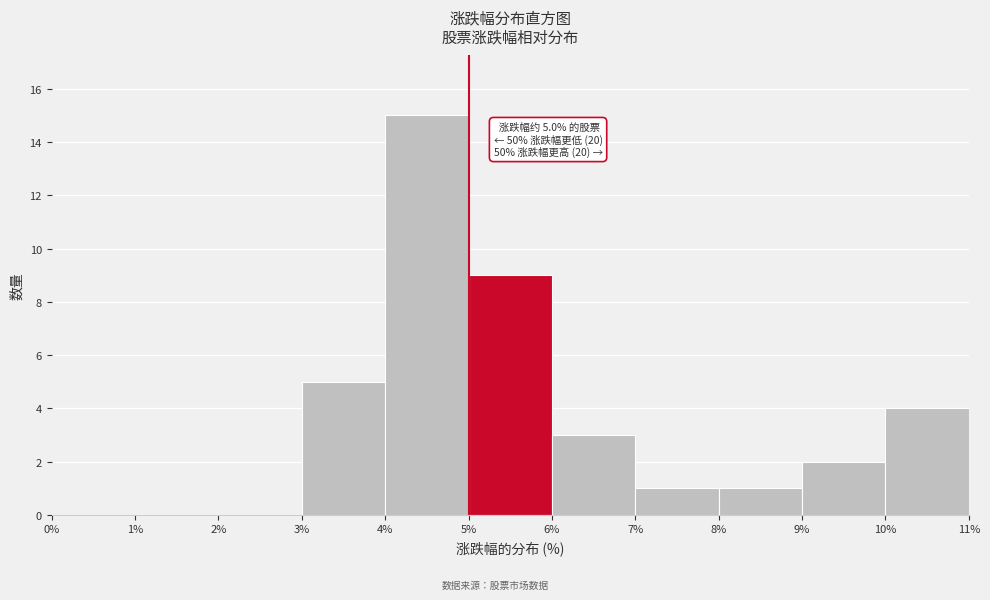

Which range on the x-axis has the tallest bar?

4% to 5%